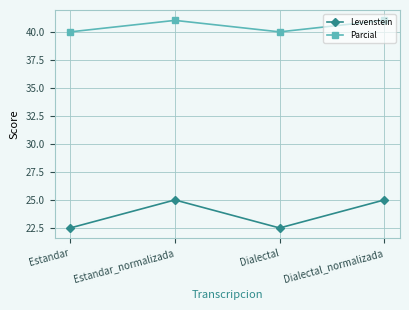

True or false: Parcial has a value of 57.8 at Estandar.

False